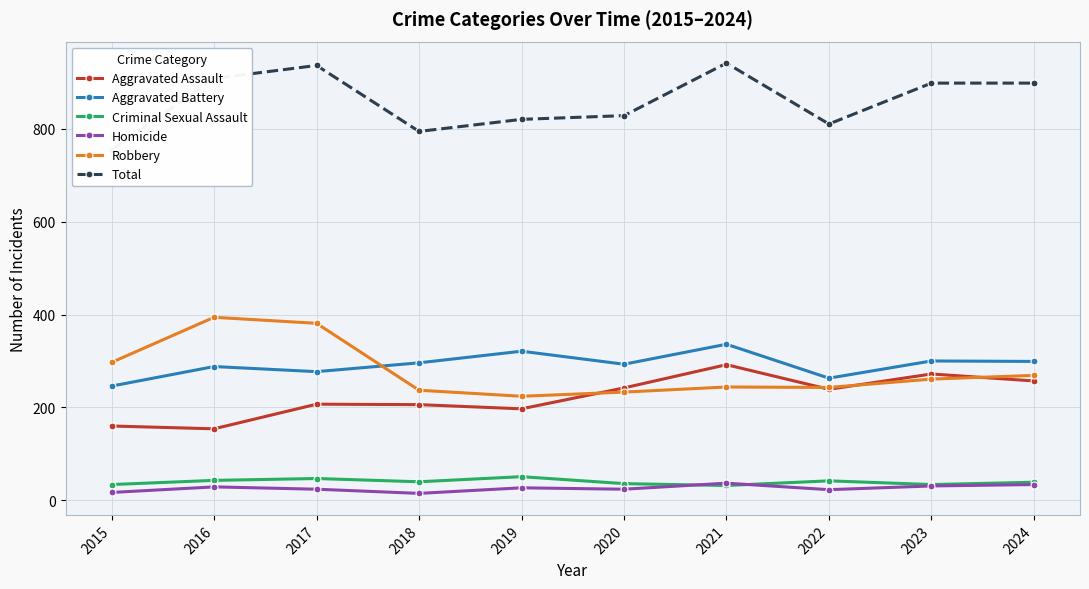

Between 2018 and 2019, which is larger?

2018